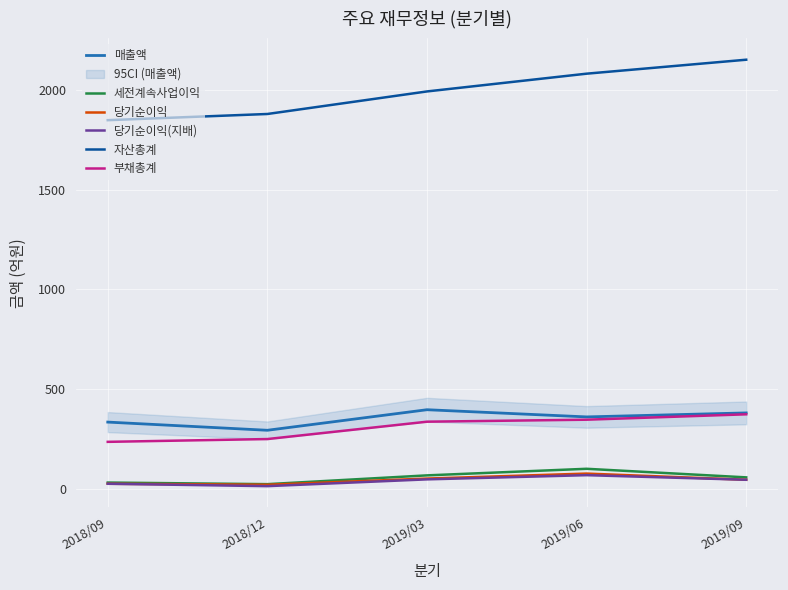

In 당기순이익(지배), how many points are lower than both neighbors (excluding endpoints)?

1